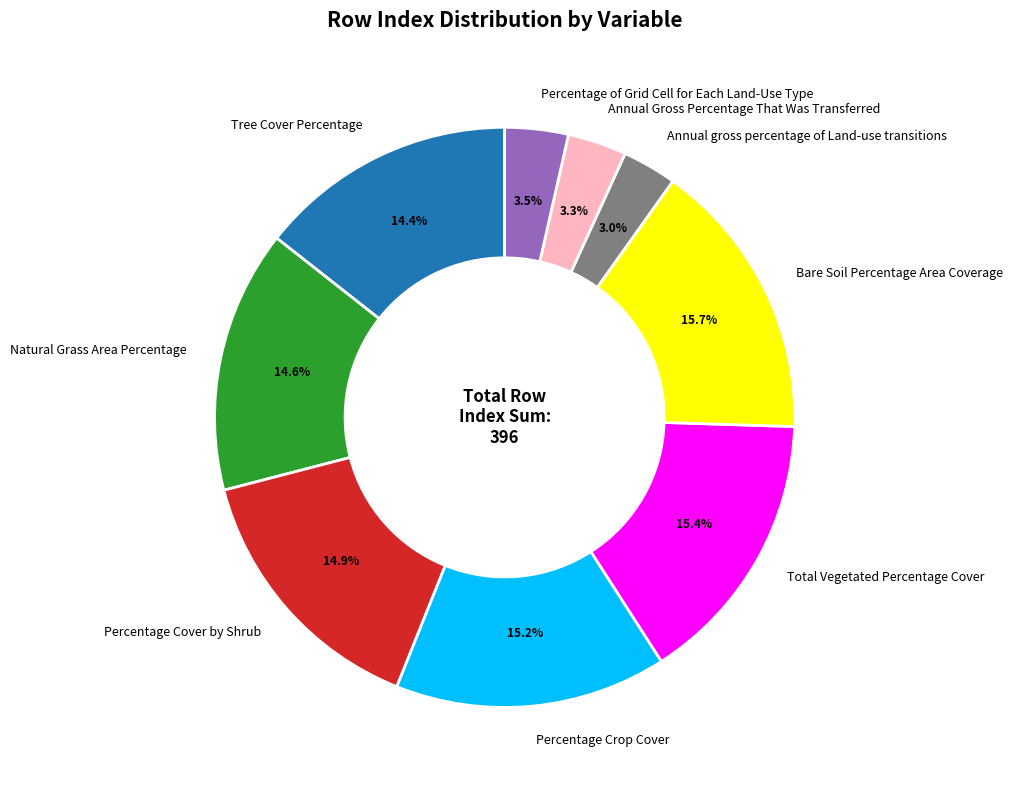

What is the ratio of the value at Total Vegetated Percentage Cover to the value at Annual Gross Percentage That Was Transferred?

4.7